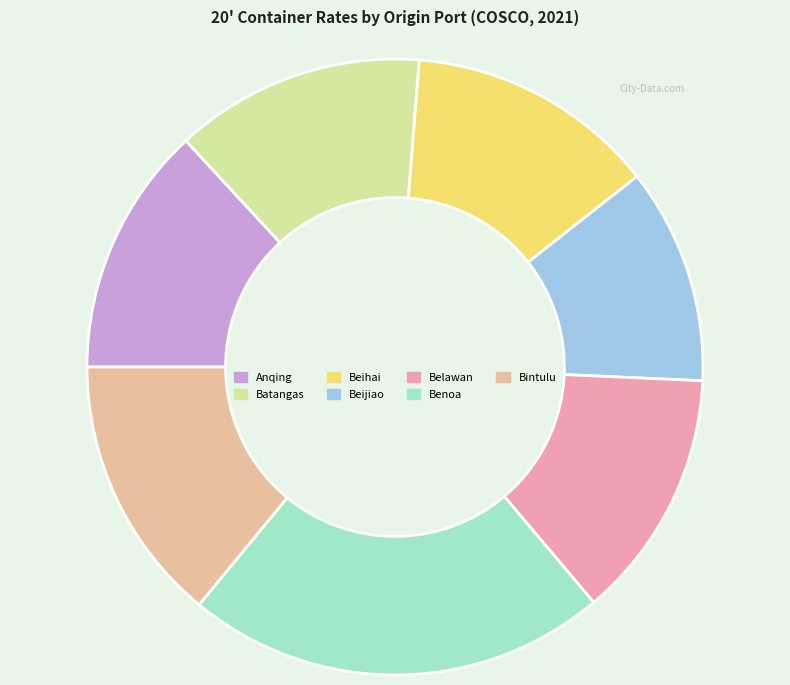

How many segments does this pie chart have?

7